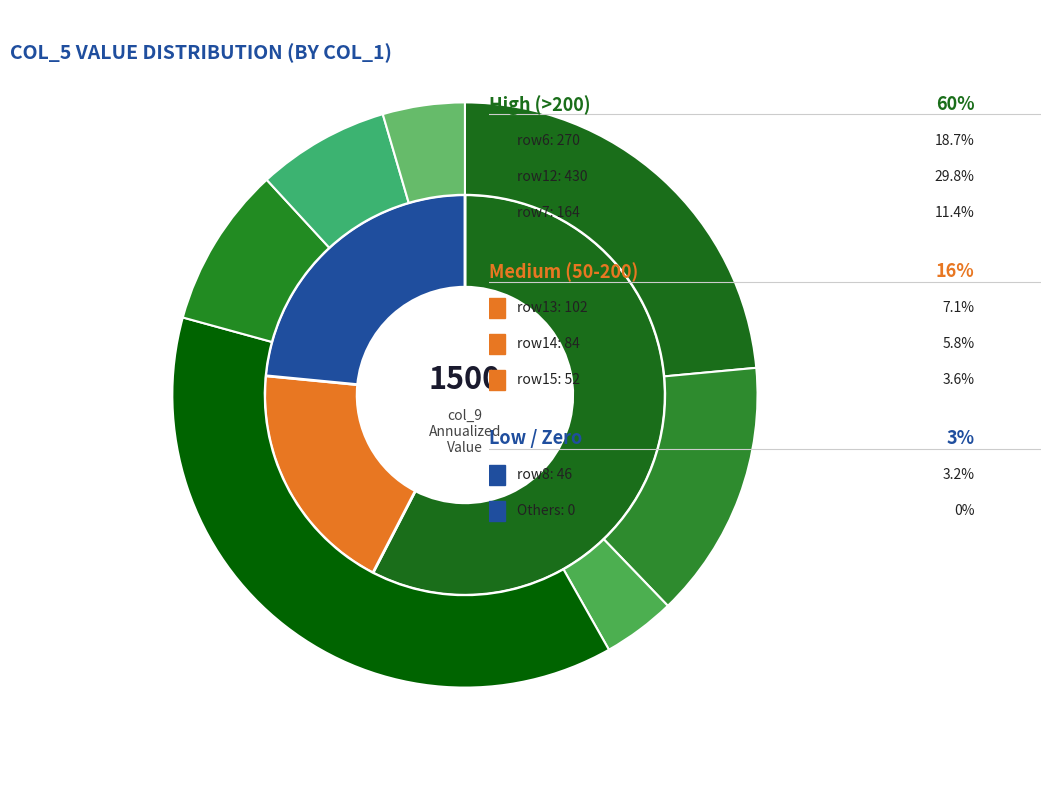

Does 25 account for over 50% of the chart?

No